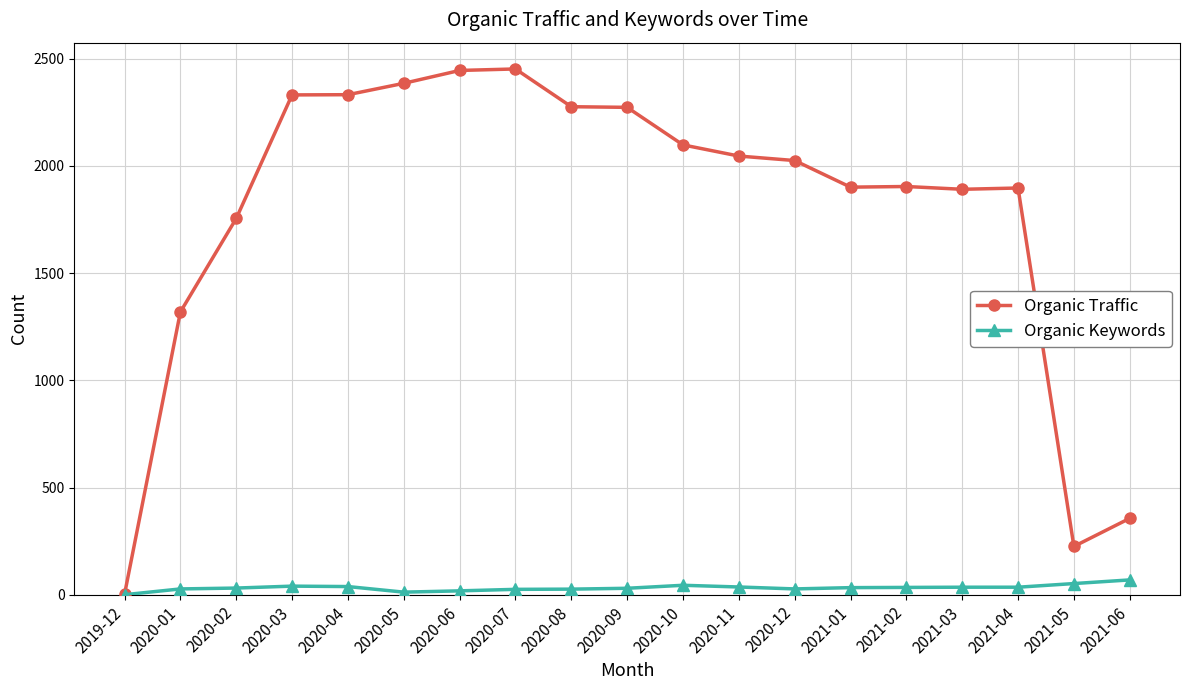

How many data points does each series have?

19